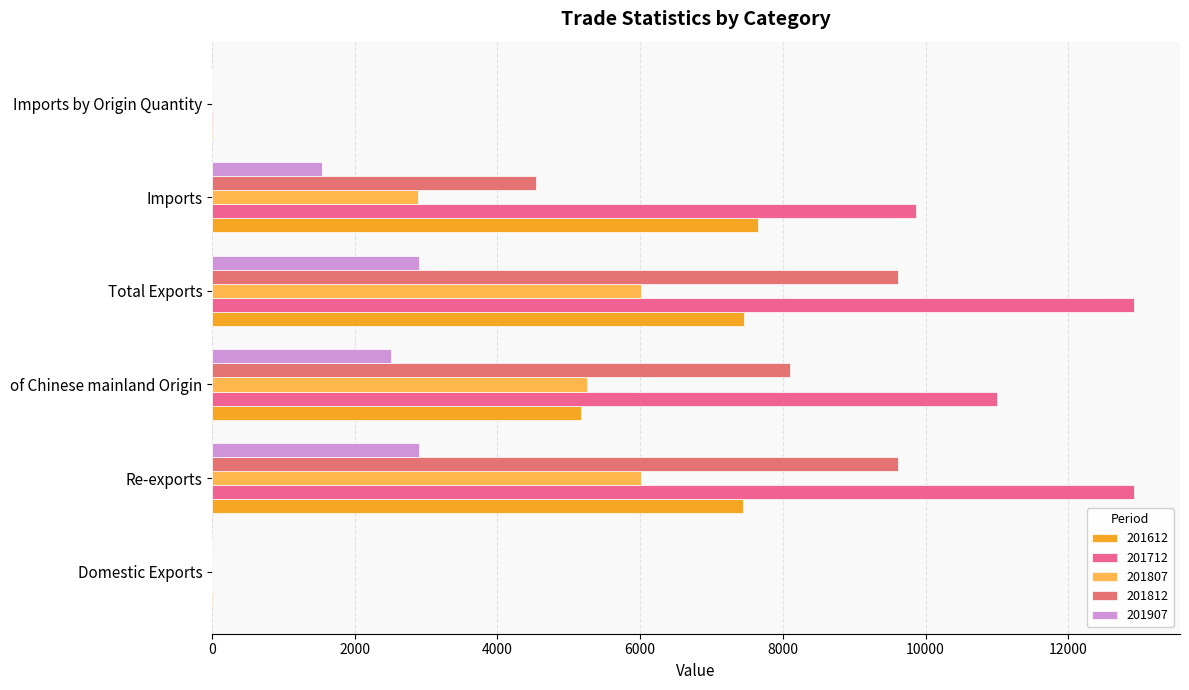

What is the label of the 3rd bar from the right?

Total Exports